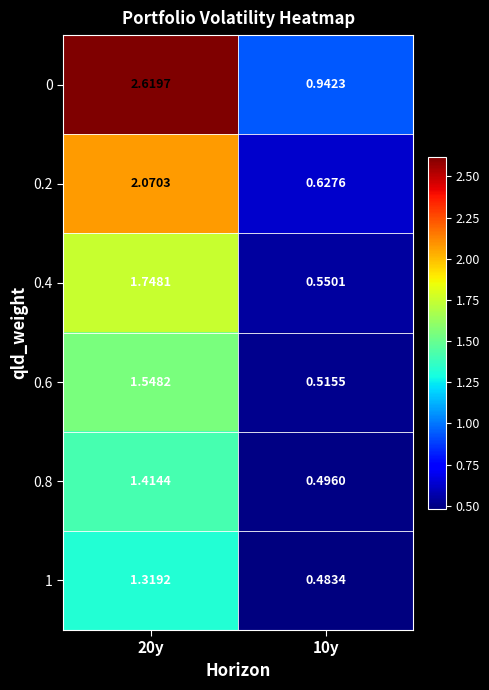

At which category is the sum across all series the highest?

20y